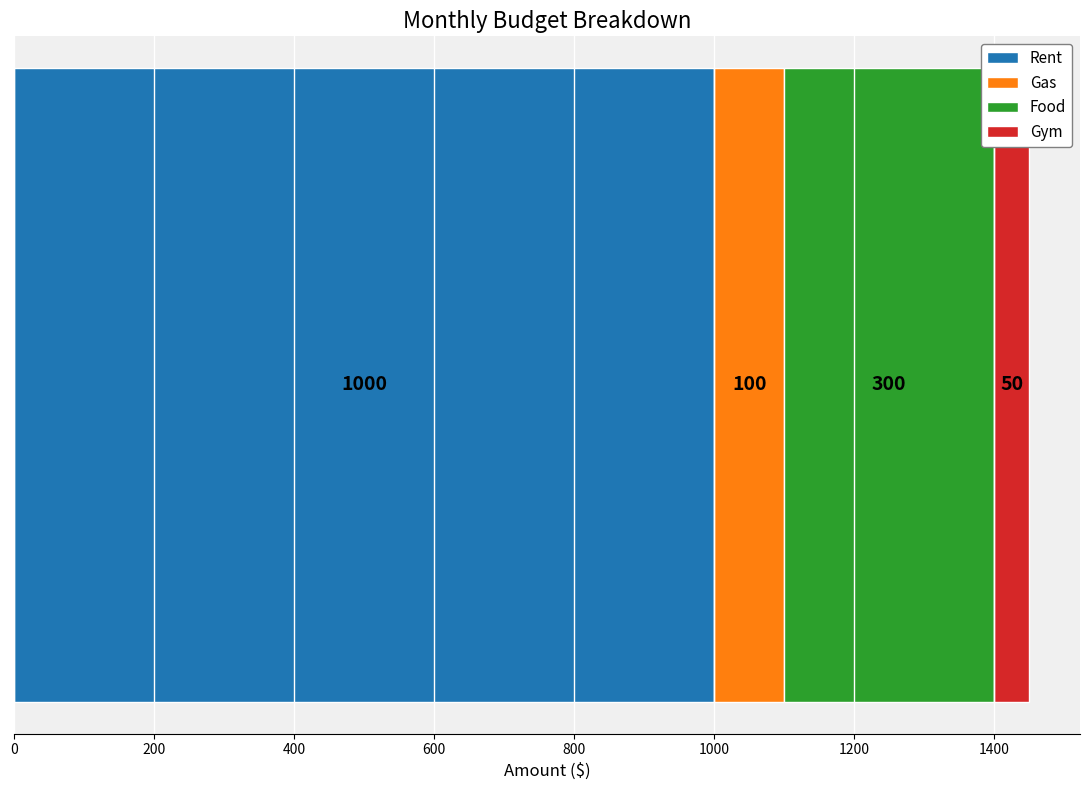

What is the maximum value for Rent?

1000